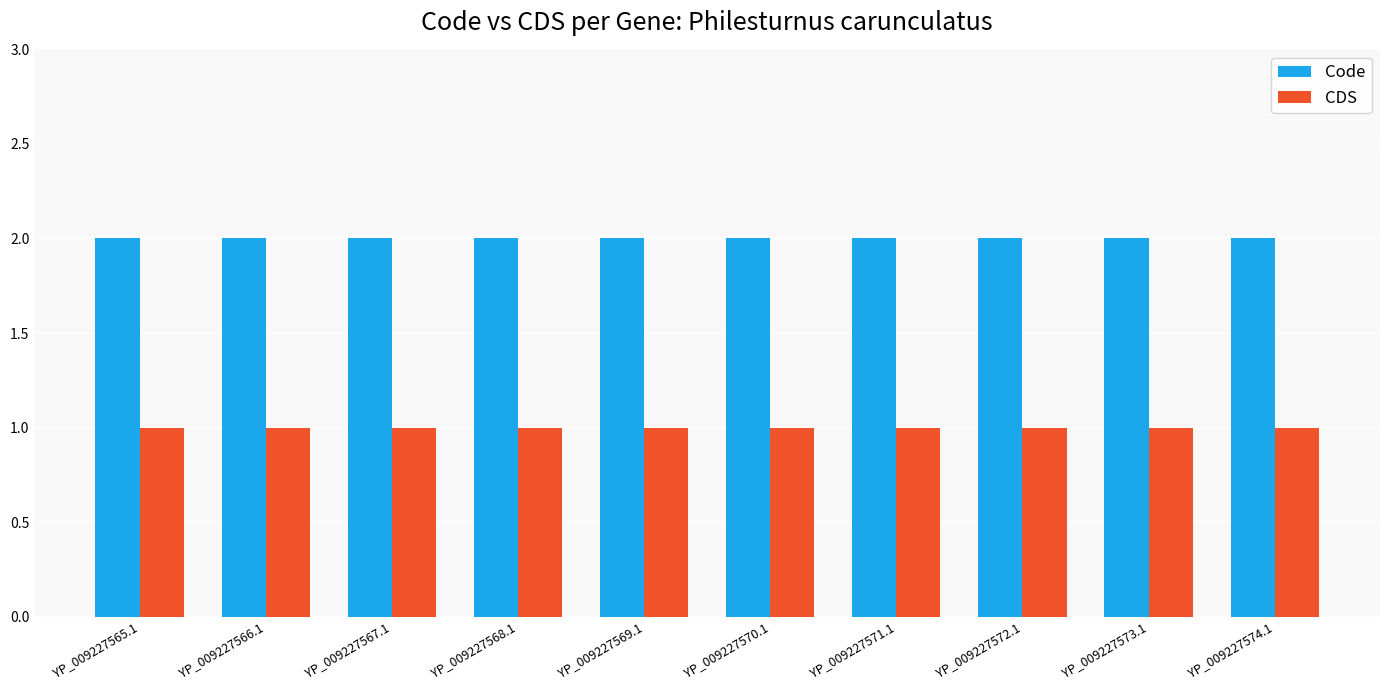

What is the total value across all series at YP_009227574.1?

3